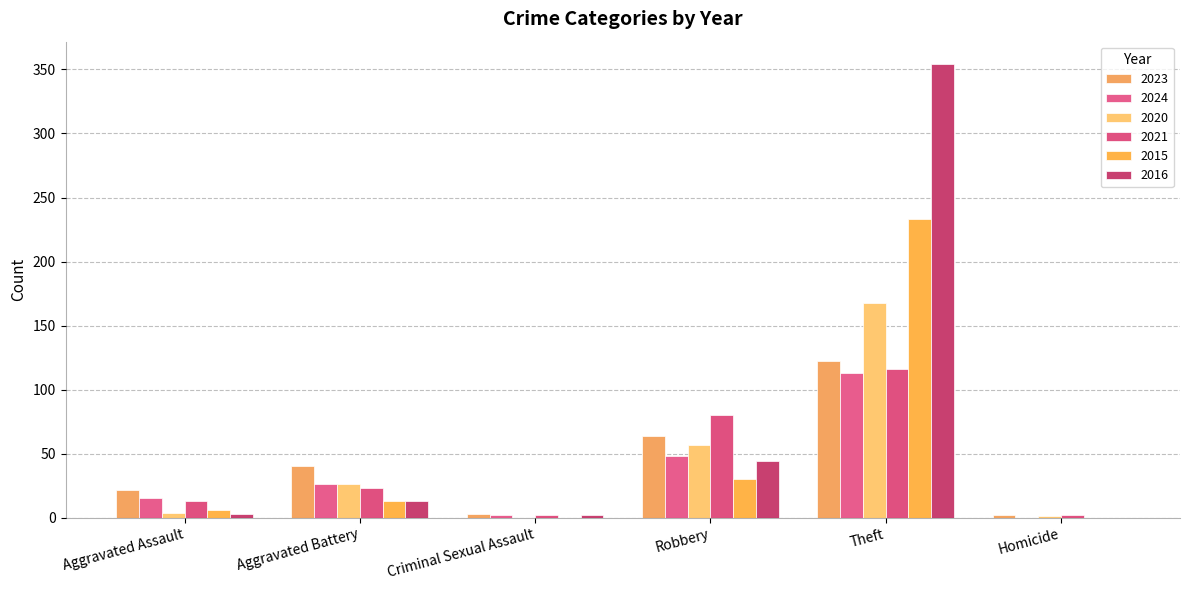

Reading left to right, extract all data points from this chart.

2023: Aggravated Assault=22	Aggravated Battery=40	Criminal Sexual Assault=3	Robbery=64	Theft=122	Homicide=2
2024: Aggravated Assault=15	Aggravated Battery=26	Criminal Sexual Assault=2	Robbery=48	Theft=113	Homicide=0
2020: Aggravated Assault=4	Aggravated Battery=26	Criminal Sexual Assault=0	Robbery=57	Theft=168	Homicide=1
2021: Aggravated Assault=13	Aggravated Battery=23	Criminal Sexual Assault=2	Robbery=80	Theft=116	Homicide=2
2015: Aggravated Assault=6	Aggravated Battery=13	Criminal Sexual Assault=0	Robbery=30	Theft=233	Homicide=0
2016: Aggravated Assault=3	Aggravated Battery=13	Criminal Sexual Assault=2	Robbery=44	Theft=354	Homicide=0